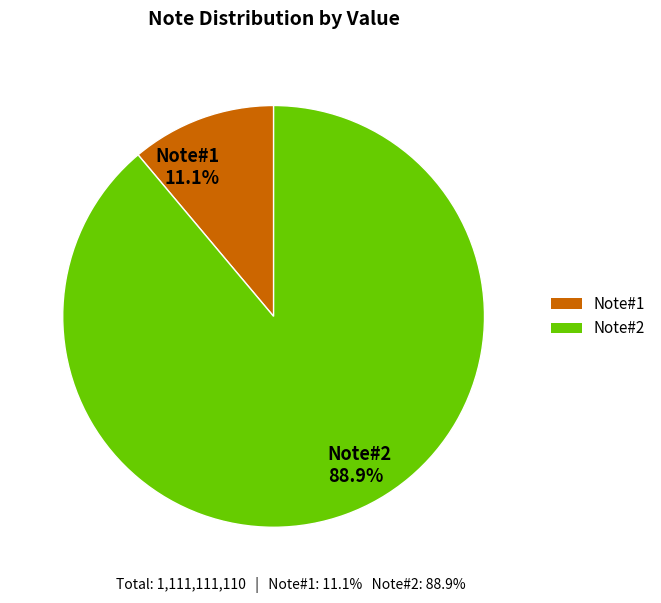

Is it true that Note#1 is 11% of the pie?

True